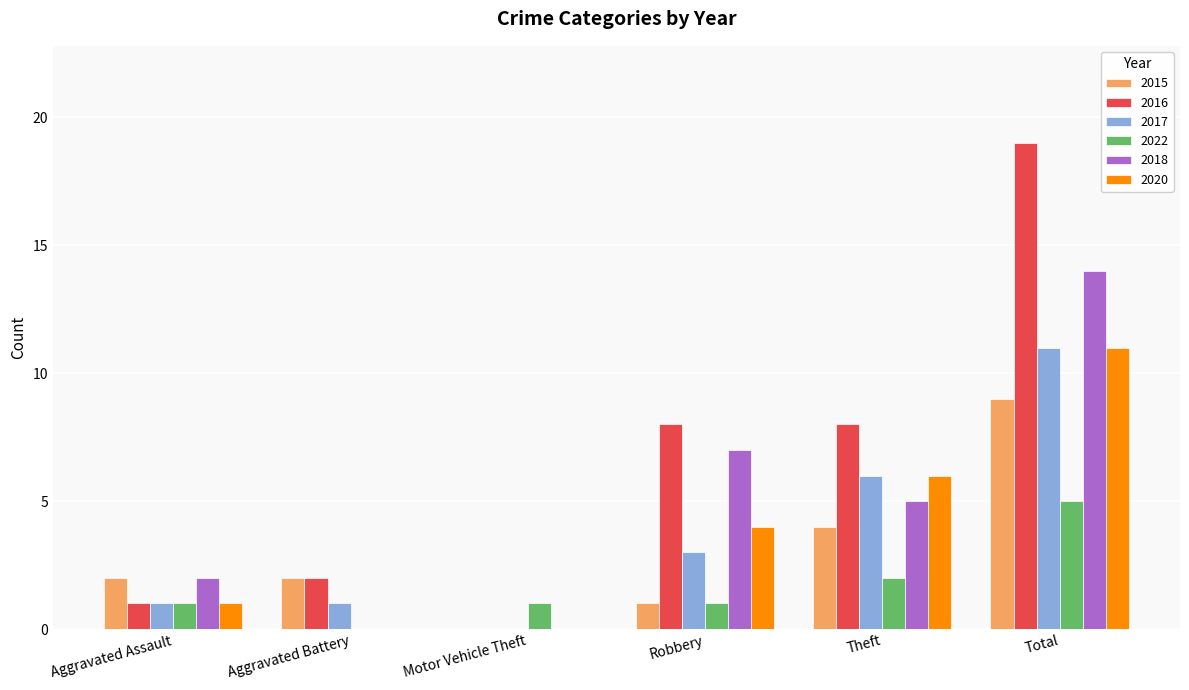

What are all the series names shown in the legend?

2015, 2016, 2017, 2022, 2018, 2020